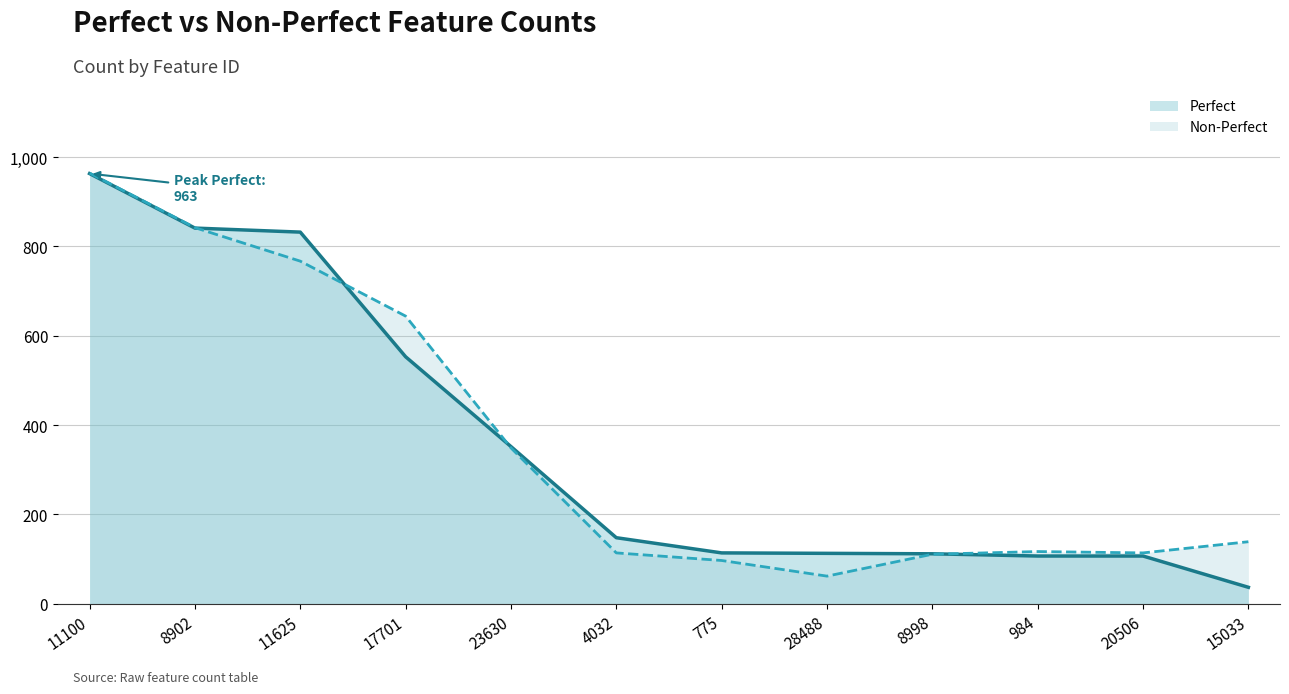

Is the value of Perfect (line) at 23630 greater than the value of Non-Perfect (line) at 775?

Yes